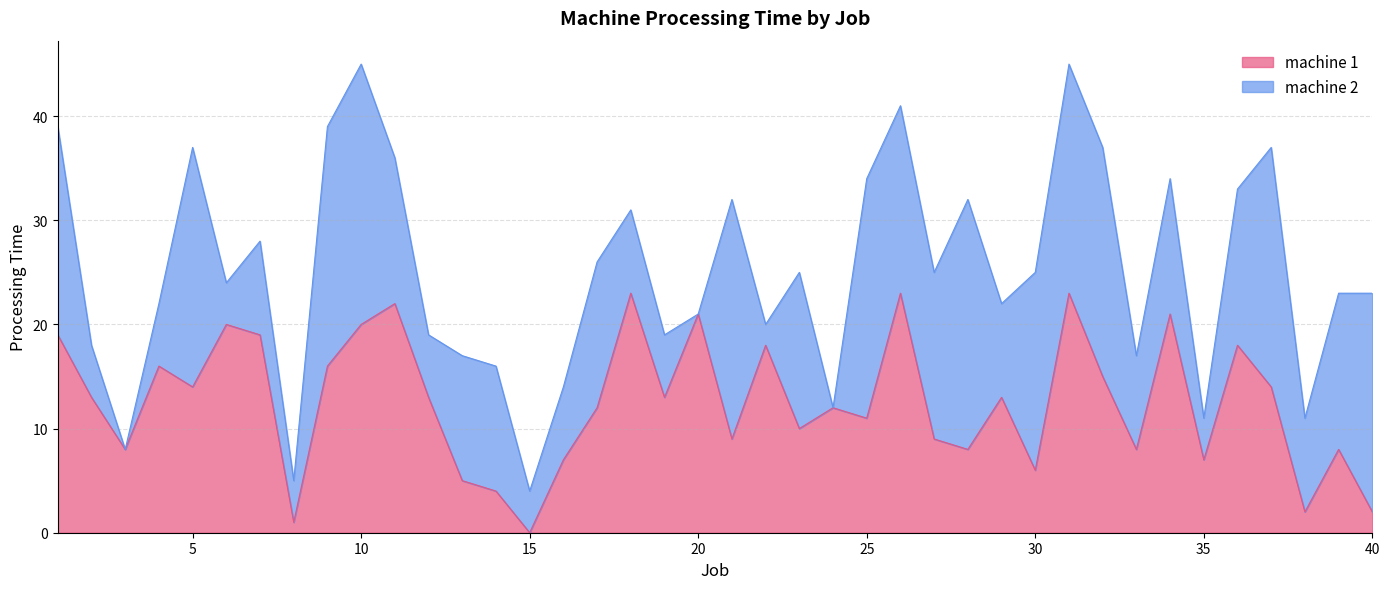

What is the change in value from 3 to 34?

+13